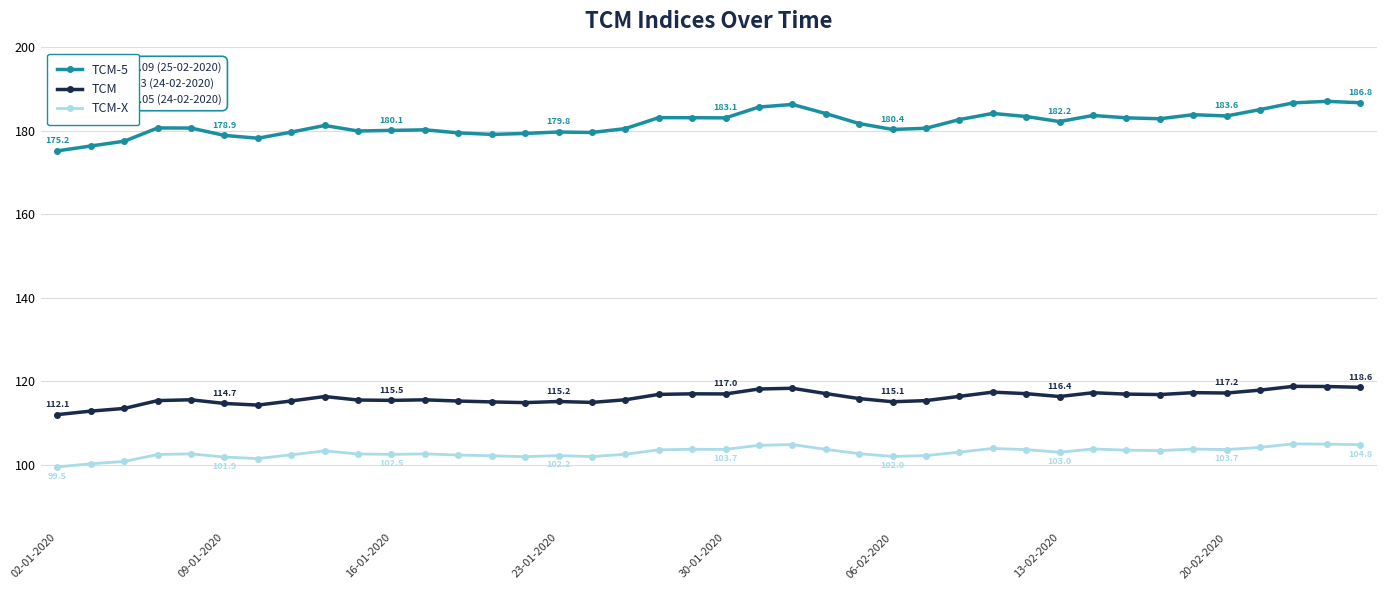

True or false: TCM has more than 1 interior local peaks.

True